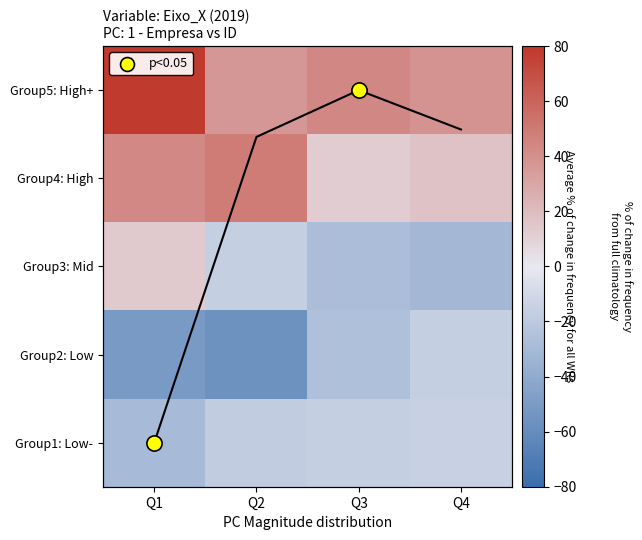

Is it true that Group2: Low equals -50.9 at Q1?

True